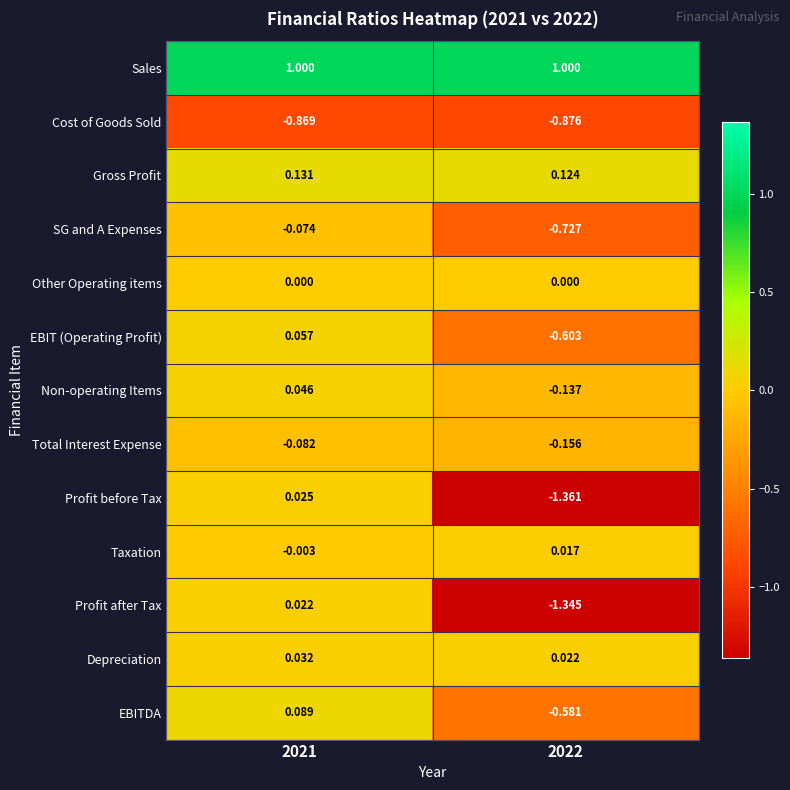

At which category does the chart reach its minimum across all series?

2022